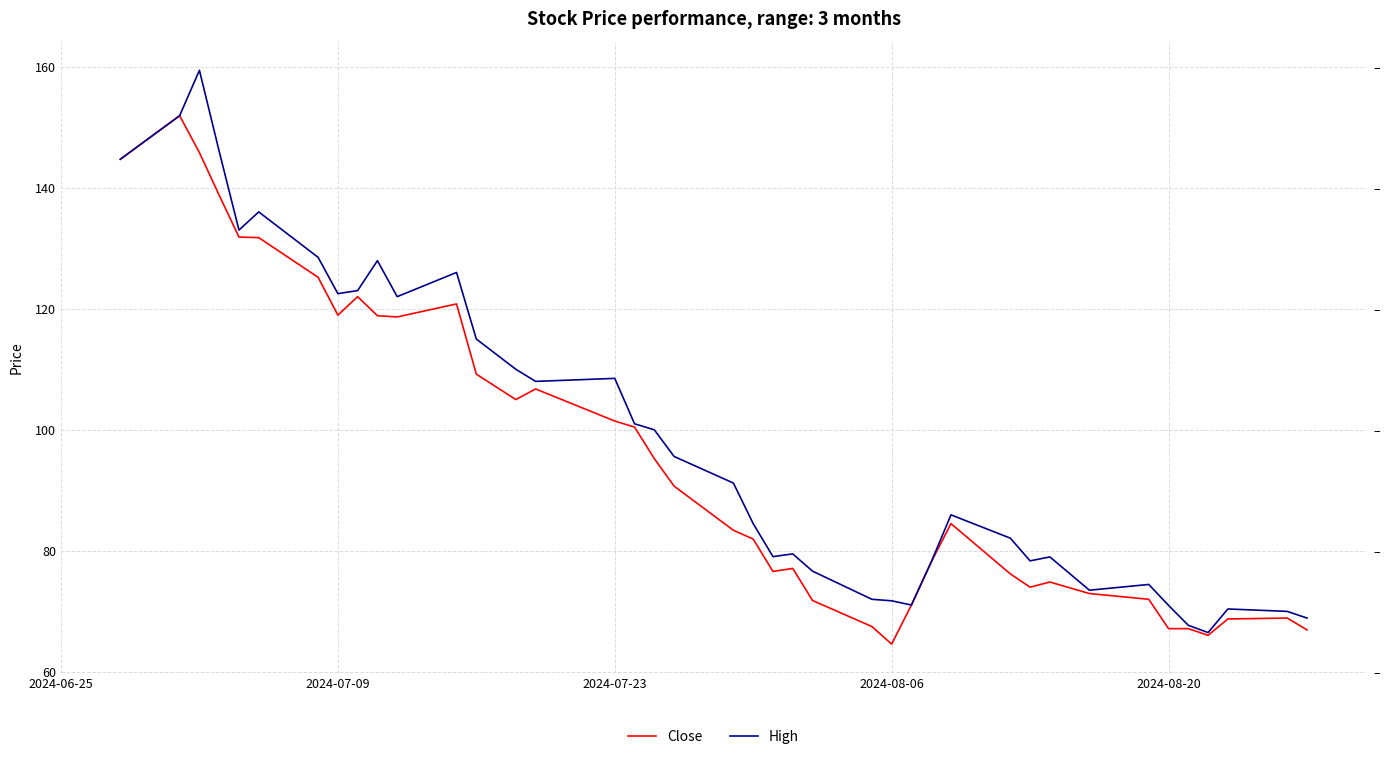

Which series has the largest range (max minus min)?

High